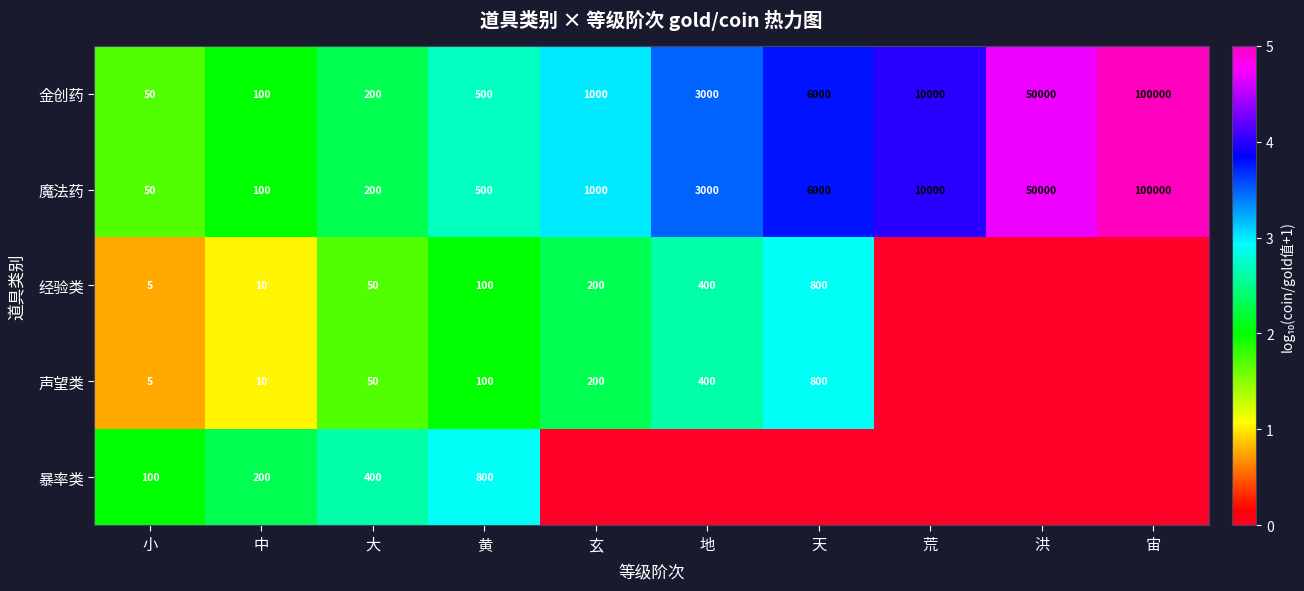

The value of 声望类 at 黄 is 100. True or false?

True